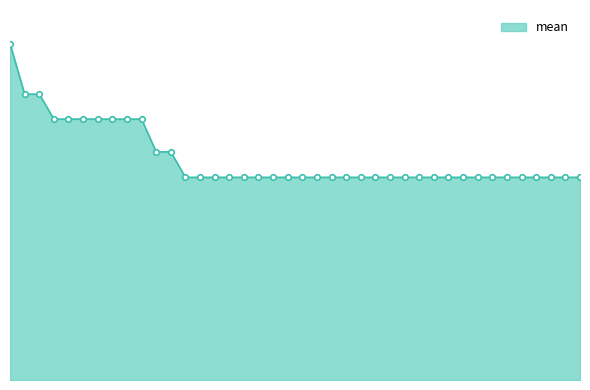

Is this an area chart (filled region under the line)?

Yes